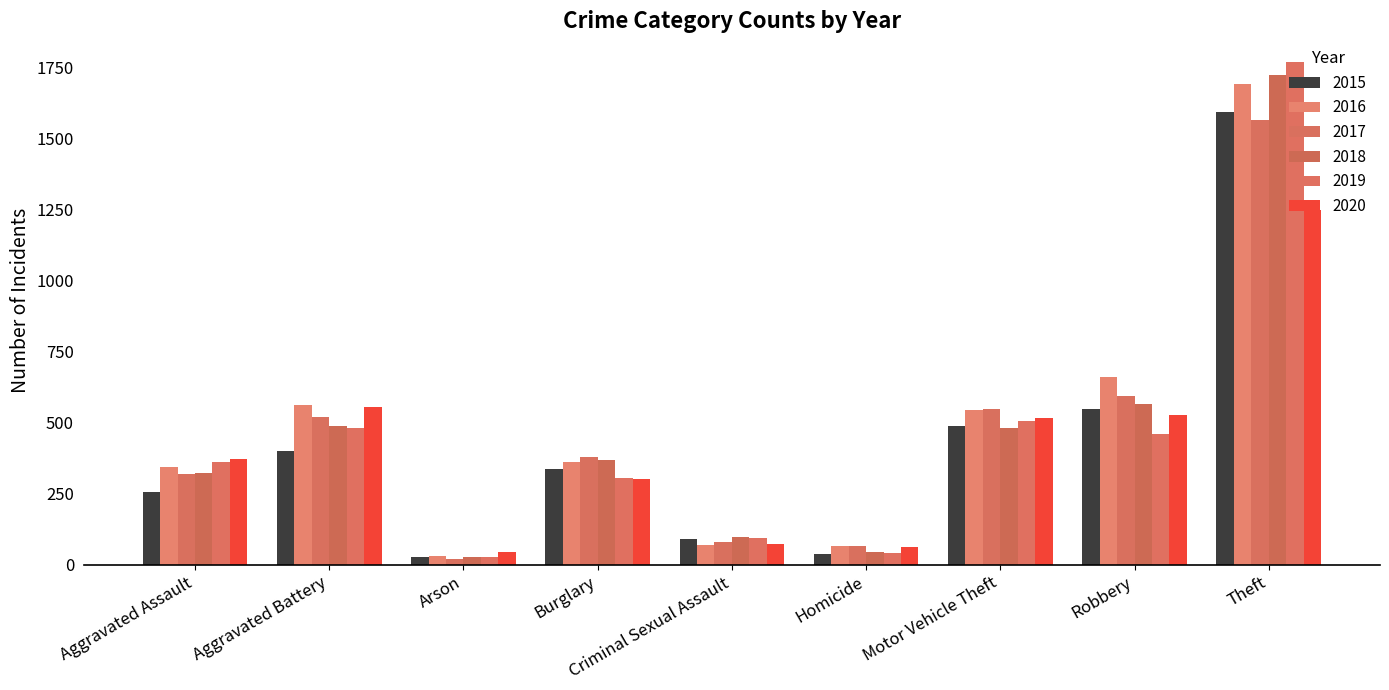

Which series changed the most between Aggravated Assault and Aggravated Battery?

2016